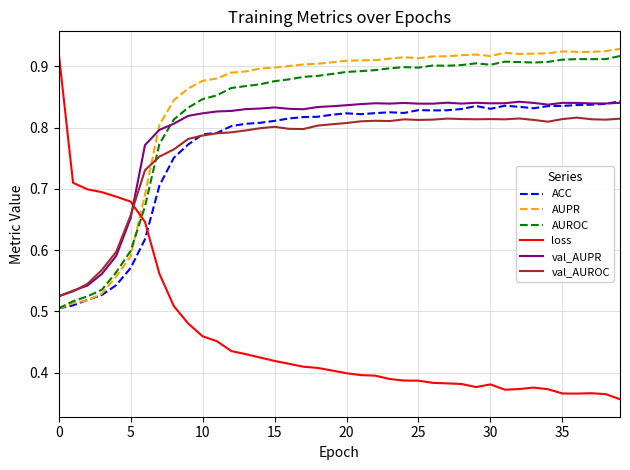

Which series has the widest spread of values?

loss